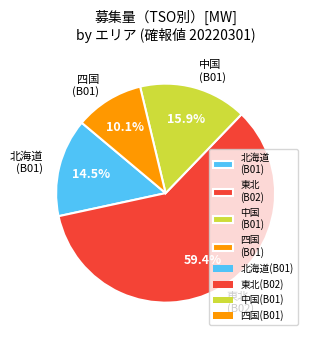

The 東北 slice represents 26% of the pie. True or false?

False